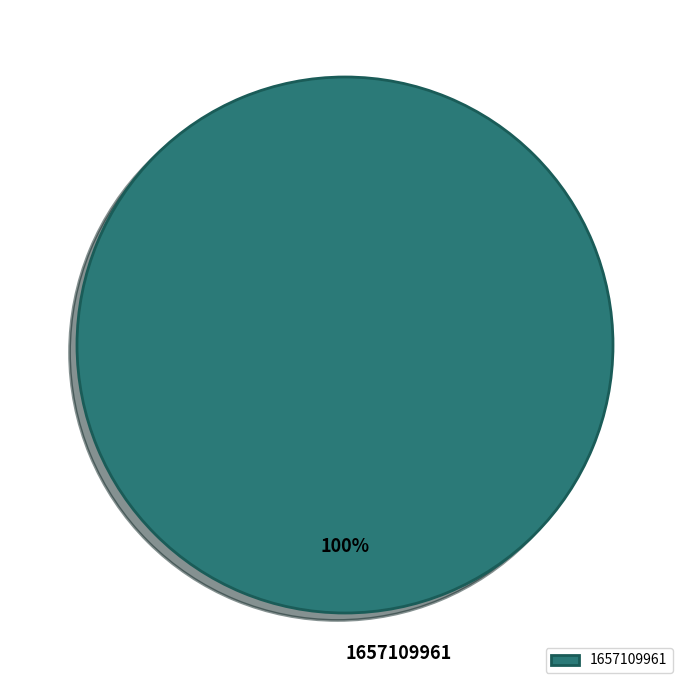

Rank the categories by value from highest to lowest.

1657109961